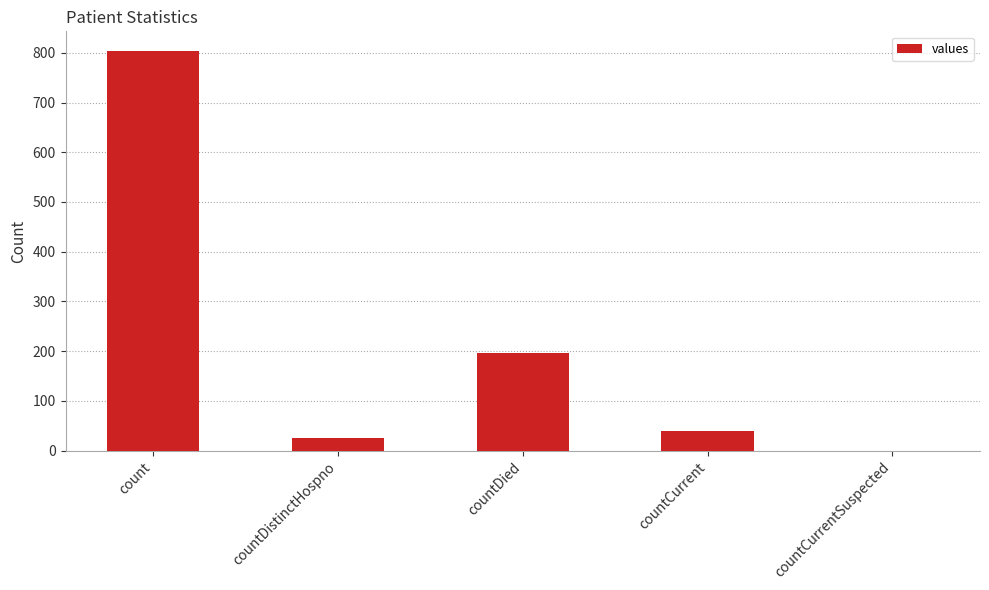

Are the bars horizontal?

No